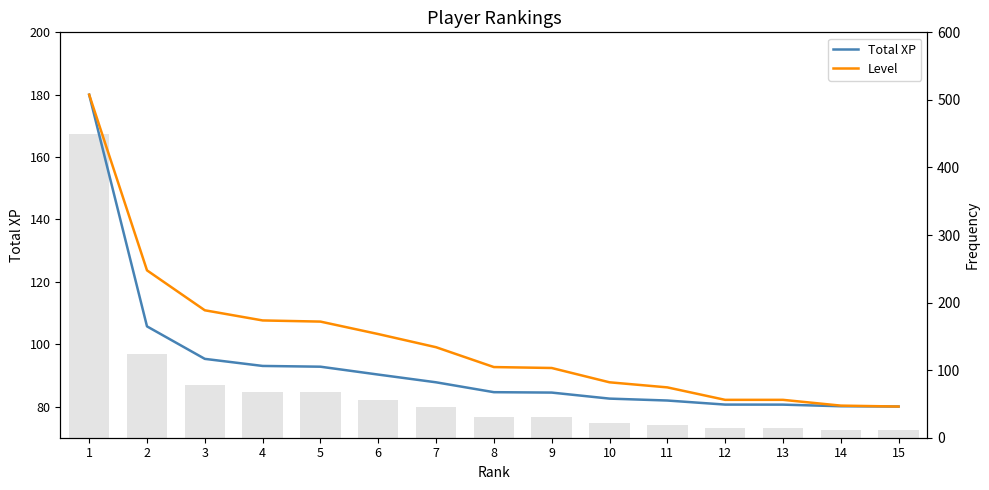

Reading left to right, list all the values displayed in this chart.

Total XP: 1=180.0	2=105.7	3=95.3	4=93.0	5=92.8	6=90.2	7=87.8	8=84.6	9=84.5	10=82.5	11=81.9	12=80.6	13=80.6	14=80.1	15=80.0
Level: 1=180.0	2=123.7	3=110.9	4=107.6	5=107.2	6=103.2	7=99.0	8=92.7	9=92.4	10=87.8	11=86.1	12=82.1	13=82.1	14=80.3	15=80.0